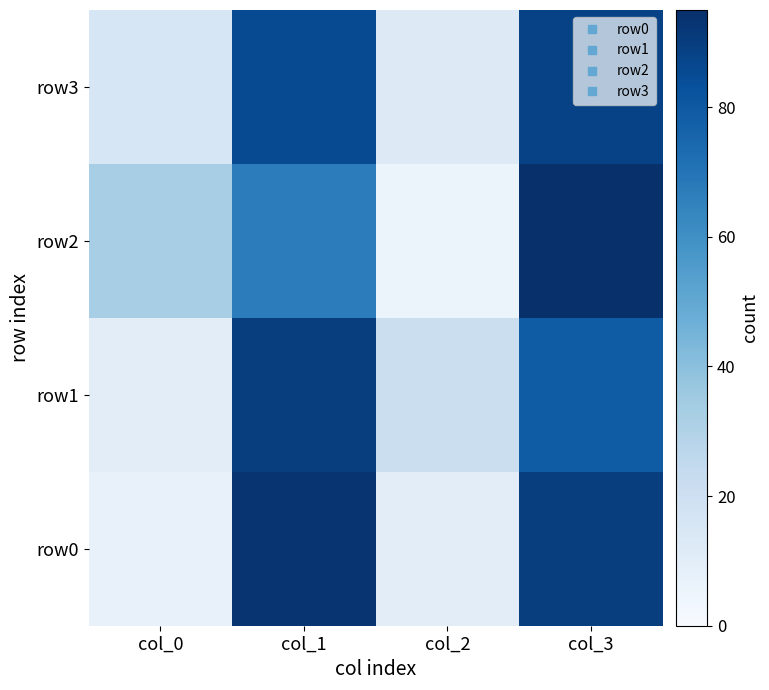

Reading left to right, transcribe all the data shown in this chart.

row0: col_0=7	col_1=93	col_2=10	col_3=90
row1: col_0=10	col_1=90	col_2=21	col_3=79
row2: col_0=33	col_1=67	col_2=5	col_3=95
row3: col_0=15	col_1=85	col_2=12	col_3=88